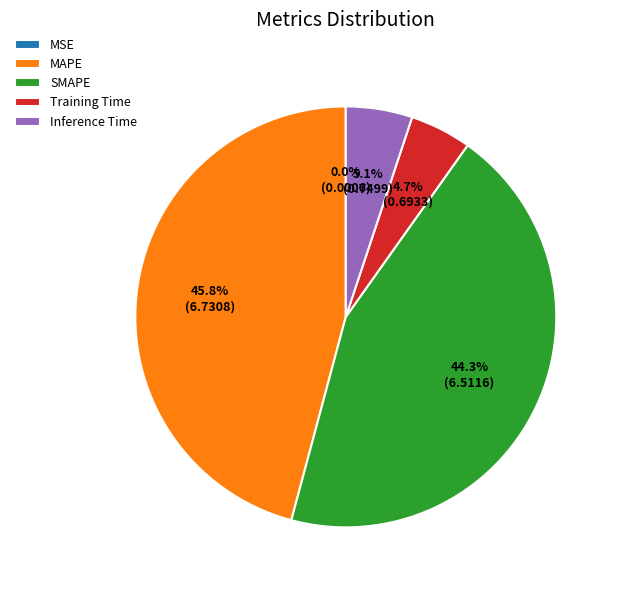

Combined, what portion of the pie is MAPE and Training Time?

50.6%